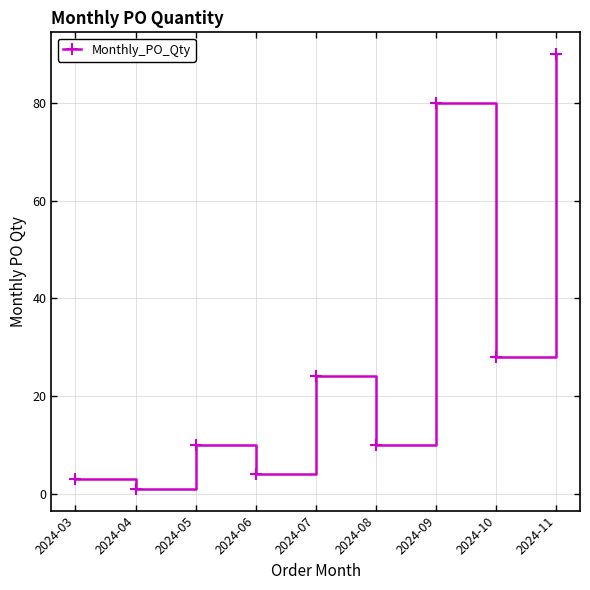

How many interior local peaks (higher than both neighbors) does the data have?

3